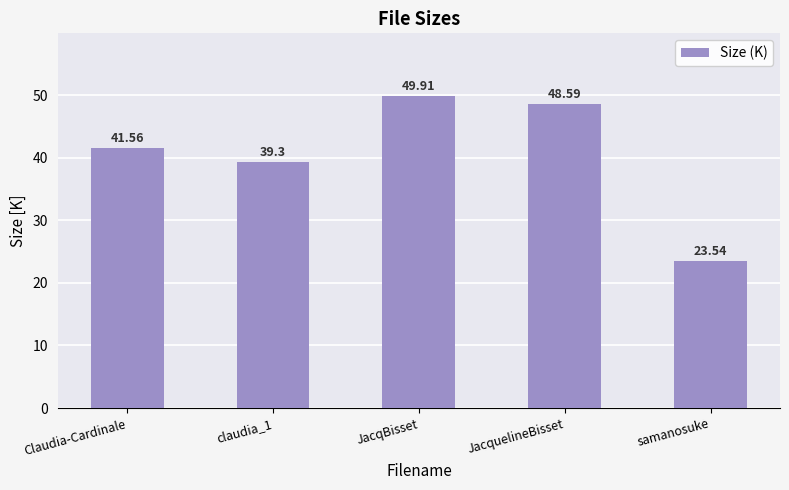

What is the label of the 5th bar from the right?

Claudia-Cardinale